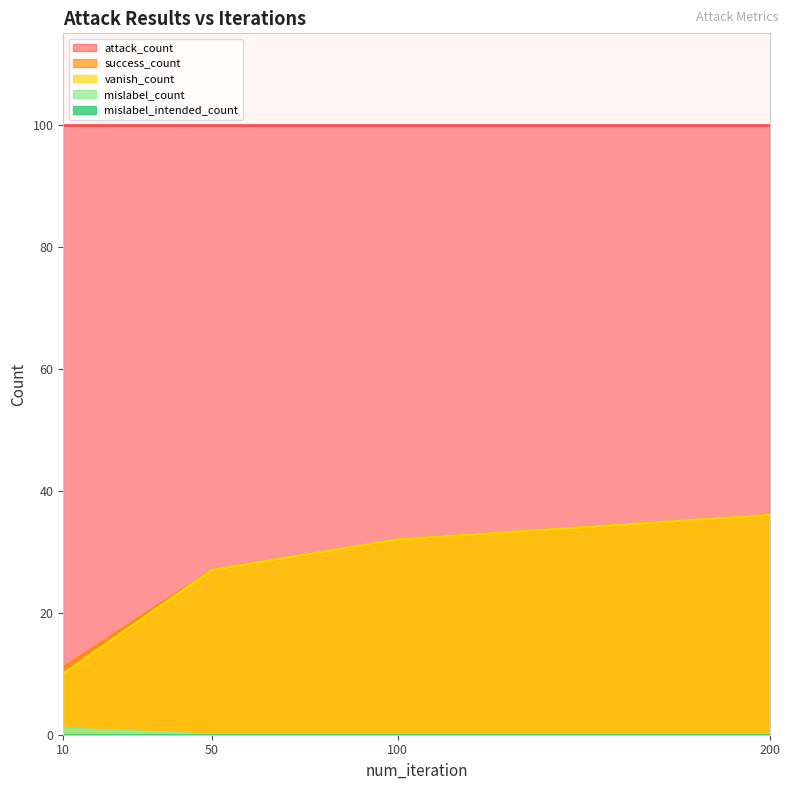

How many vanish_count values are between 27 and 36?

3